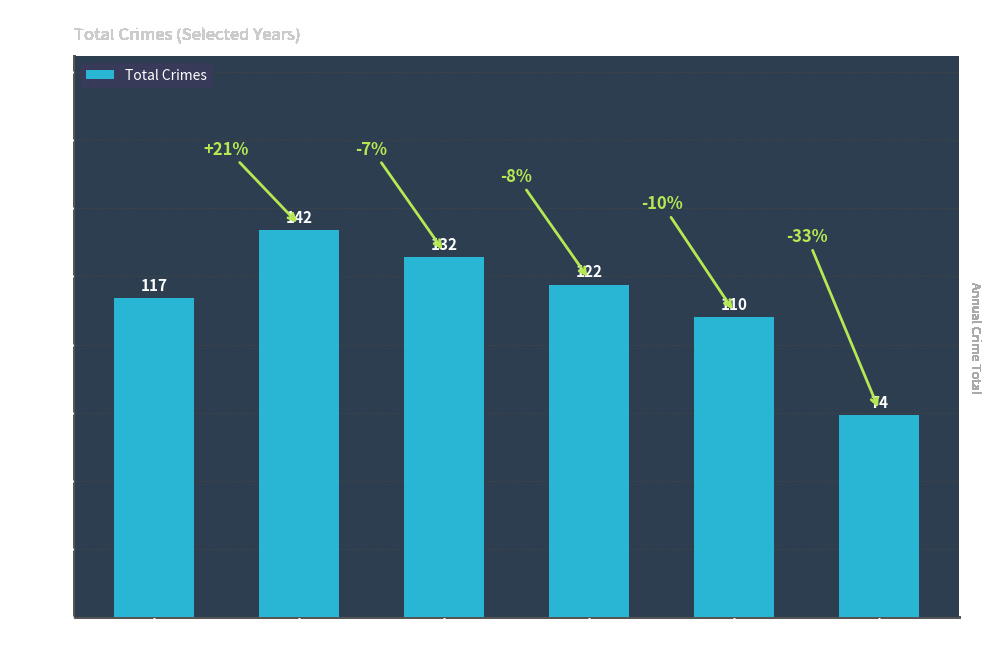

True or false: the data shows 110 at 2020.

False